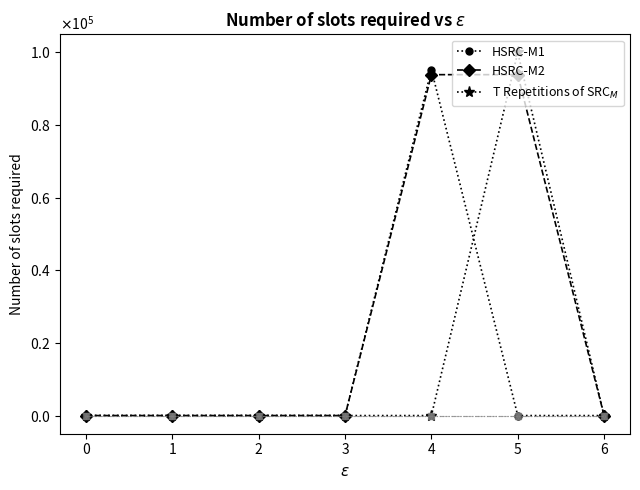

At which category is the sum across all series the highest?

5